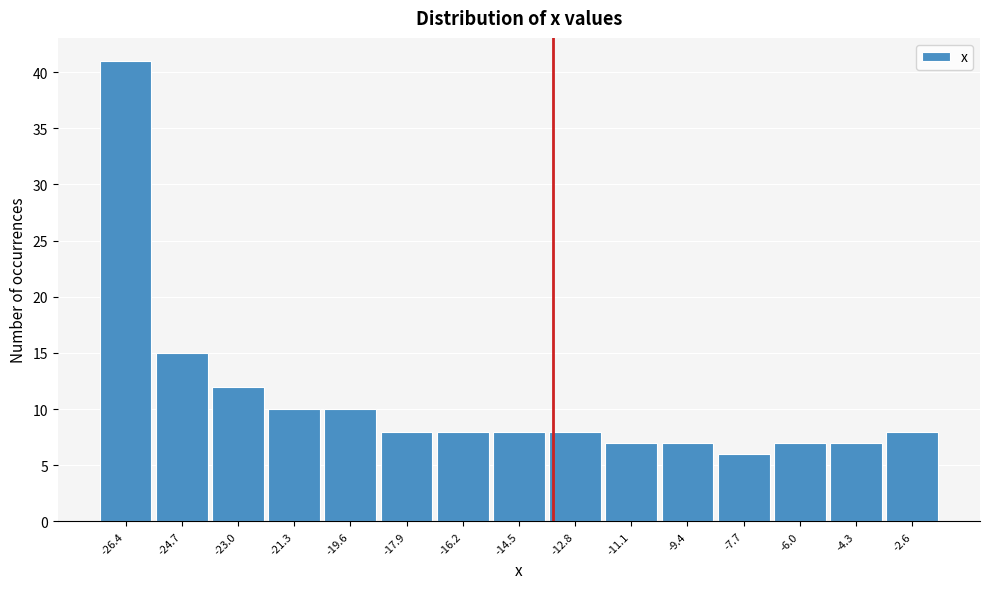

Reading left to right, list every bar in this chart as the range it spans on the x-axis followed by its height. Neither the bar edges nor the heights are printed on the chart, so give them approximately, as read against the axes.

-27.2 to -25.6: 41
-25.6 to -23.8: 15
-23.8 to -22.2: 12
-22.2 to -20.4: 10
-20.4 to -18.8: 10
-18.8 to -17.0: 8
-17.0 to -15.4: 8
-15.4 to -13.6: 8
-13.6 to -12.0: 8
-12.0 to -10.2: 7
-10.2 to -8.6: 7
-8.6 to -6.8: 6
-6.8 to -5.2: 7
-5.2 to -3.4: 7
-3.4 to -1.8: 8